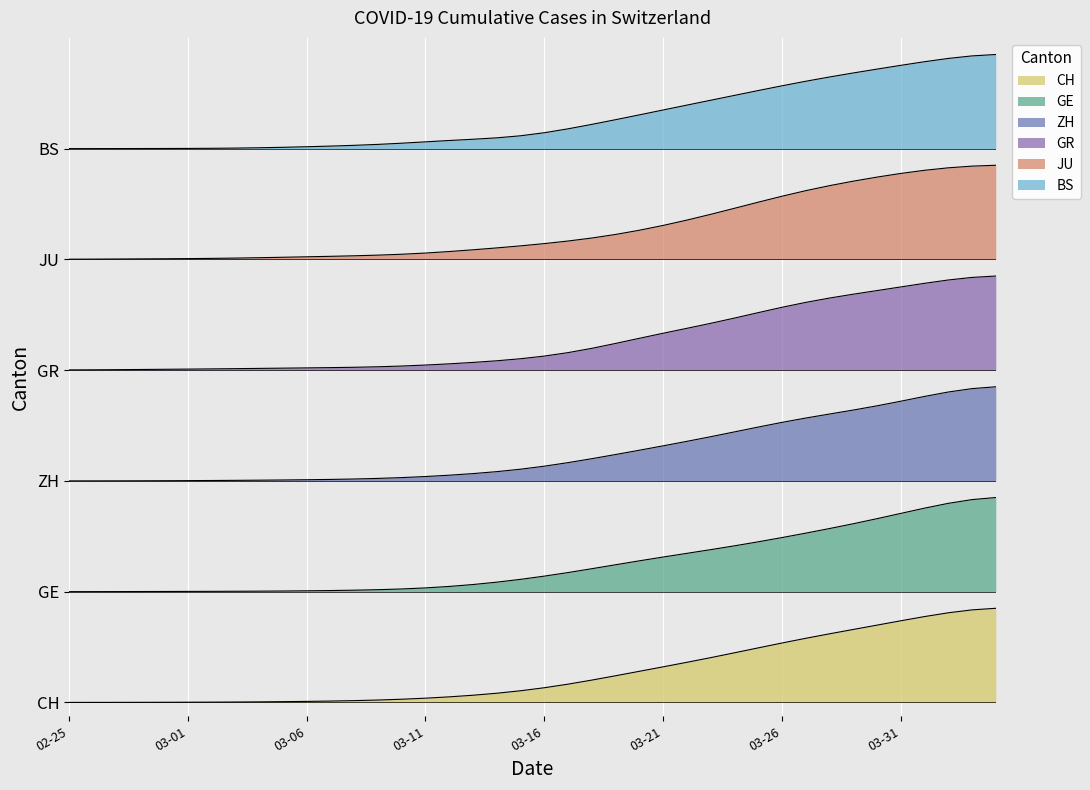

Reading left to right, transcribe all the data shown in this chart.

CH: 2.4	2.4	2.4	2.4	2.4	2.4	2.4	2.4	2.4	2.4	2.4	2.4	2.4	2.4	2.4	2.4	2.5	2.5	2.5	2.5	2.6	2.6	2.6	2.7	2.7	2.8	2.8	2.9	2.9	3.0	3.0	3.1	3.1	3.2	3.2	3.3	3.3	3.4	3.4	3.4
GE: 1.2	1.2	1.2	1.2	1.2	1.2	1.2	1.2	1.2	1.2	1.2	1.2	1.2	1.2	1.2	1.2	1.3	1.3	1.3	1.3	1.4	1.4	1.4	1.5	1.5	1.6	1.6	1.7	1.7	1.7	1.8	1.8	1.9	1.9	2.0	2.0	2.1	2.2	2.2	2.2
ZH: 0.0	0.0	0.0	0.0	0.0	0.0	0.0	0.0	0.0	0.0	0.0	0.0	0.0	0.0	0.0	0.0	0.1	0.1	0.1	0.1	0.2	0.2	0.2	0.3	0.3	0.4	0.4	0.5	0.5	0.6	0.6	0.7	0.7	0.8	0.8	0.9	0.9	1.0	1.0	1.0
GR: 3.6	3.6	3.6	3.6	3.6	3.6	3.6	3.6	3.6	3.6	3.6	3.6	3.6	3.6	3.6	3.7	3.7	3.7	3.7	3.7	3.8	3.8	3.8	3.9	3.9	4.0	4.1	4.1	4.2	4.2	4.3	4.3	4.4	4.4	4.5	4.5	4.5	4.6	4.6	4.6
JU: 4.8	4.8	4.8	4.8	4.8	4.8	4.8	4.8	4.8	4.8	4.8	4.8	4.8	4.8	4.9	4.9	4.9	4.9	4.9	4.9	5.0	5.0	5.0	5.1	5.1	5.2	5.2	5.3	5.4	5.4	5.5	5.5	5.6	5.6	5.7	5.7	5.8	5.8	5.8	5.8
BS: 6.0	6.0	6.0	6.0	6.0	6.0	6.0	6.0	6.0	6.0	6.0	6.0	6.0	6.0	6.1	6.1	6.1	6.1	6.1	6.1	6.2	6.2	6.3	6.3	6.4	6.4	6.5	6.5	6.6	6.6	6.7	6.7	6.8	6.8	6.9	6.9	6.9	7.0	7.0	7.0